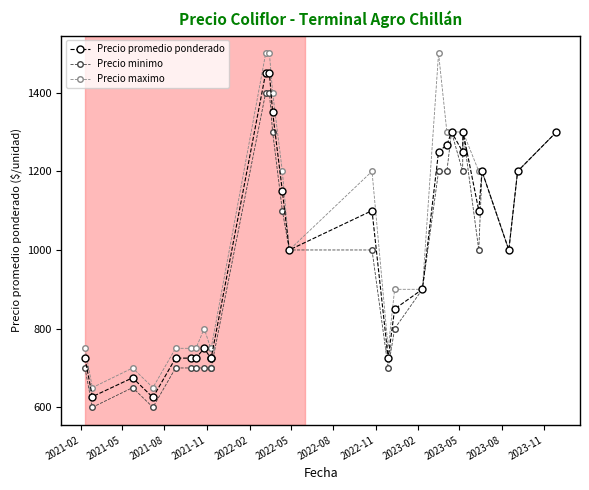

Which series has the widest spread of values?

Precio maximo